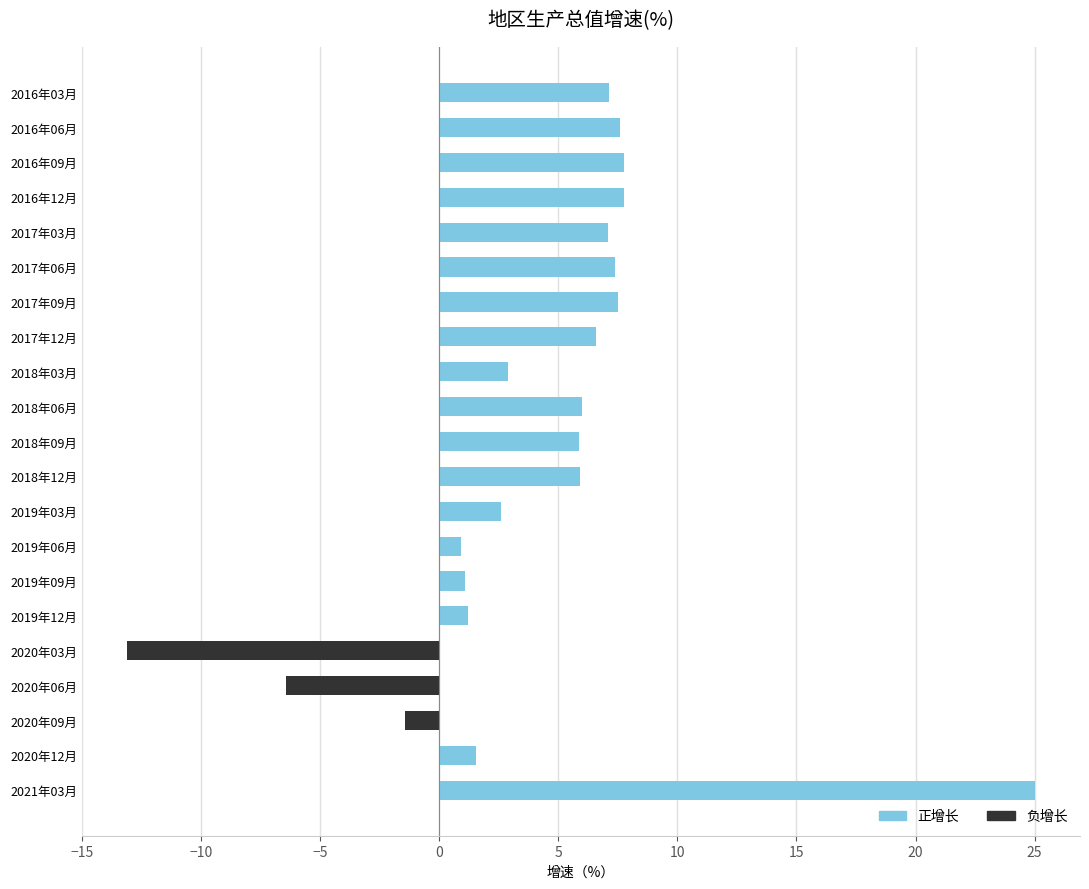

Which category has the lowest value across all series?

2020年03月